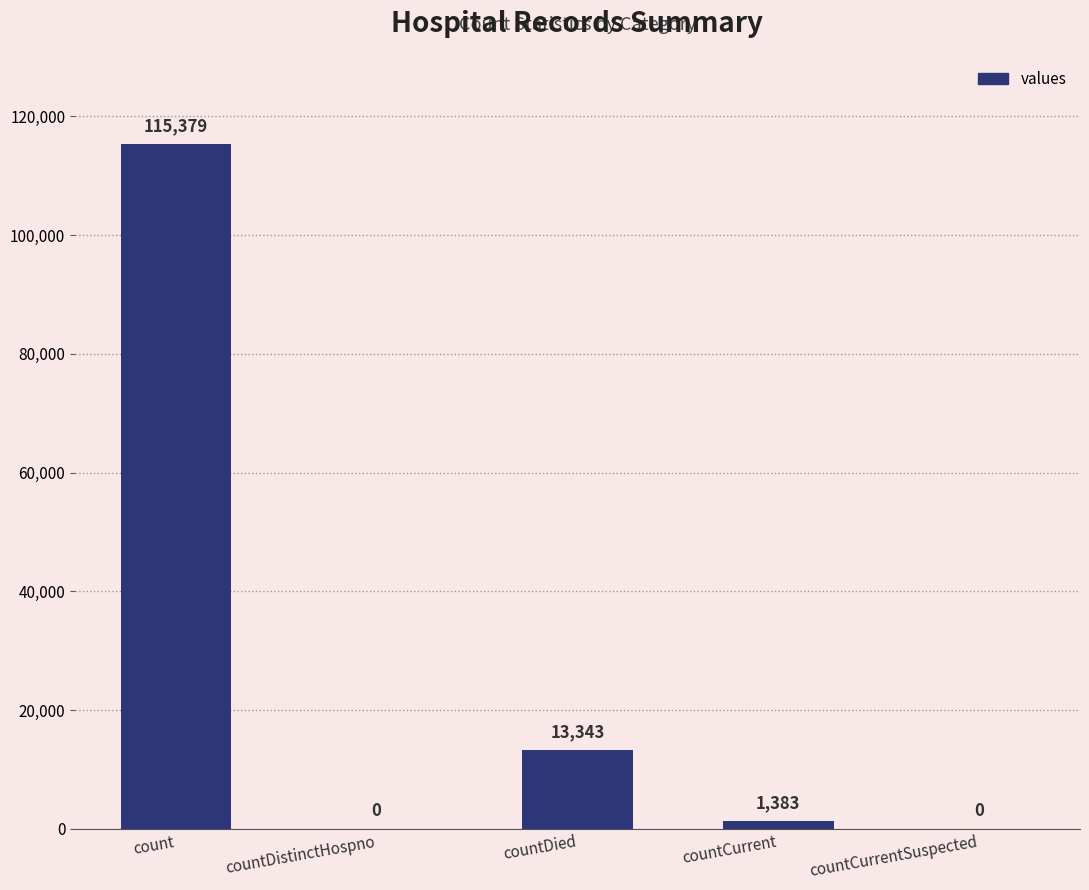

The chart shows a value of 13343 at countDied. True or false?

True